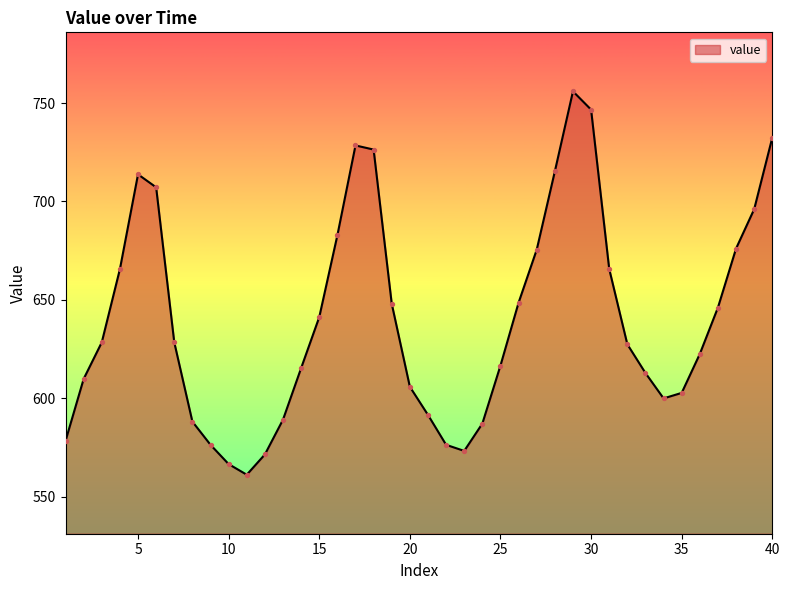

What is the maximum value shown in the chart?

756.0